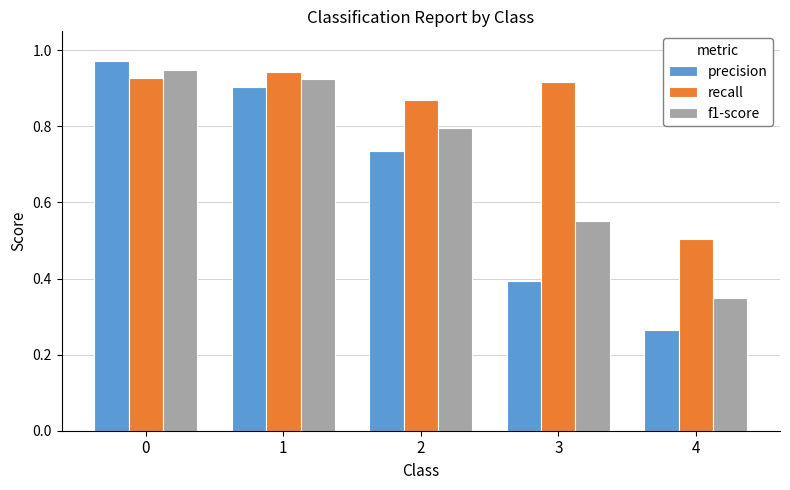

What is the difference between the second highest and second lowest values in the f1-score series?

0.4